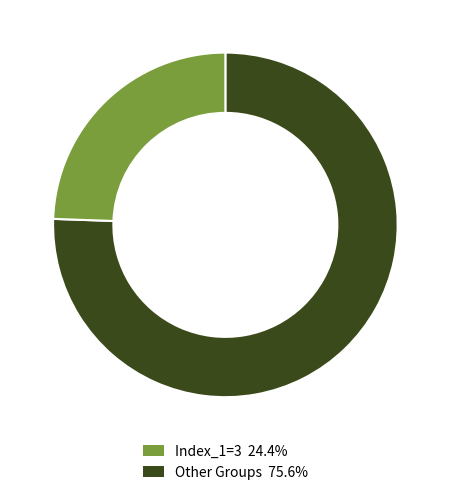

Count the number of slices in the pie.

2